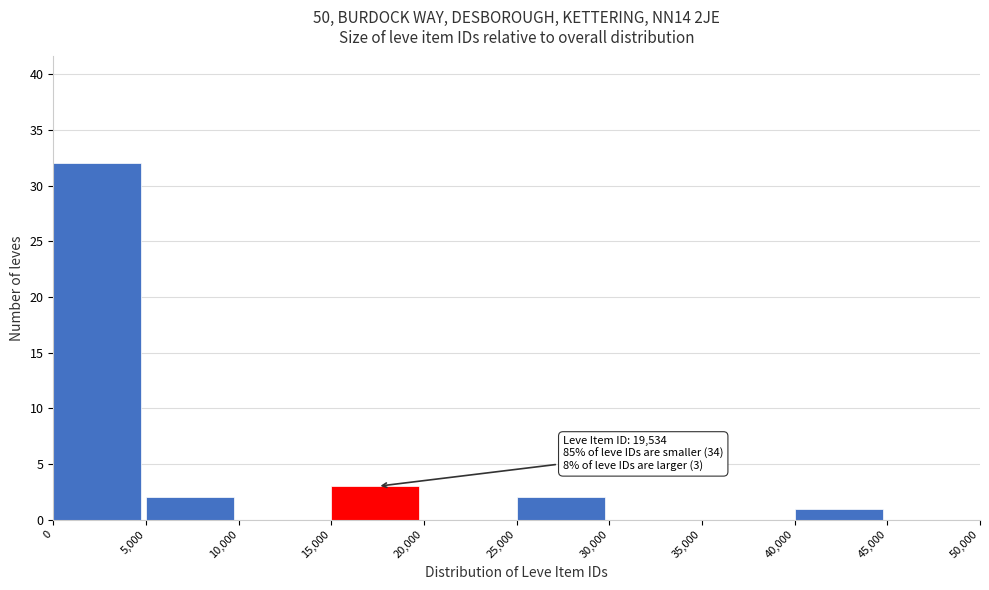

Over which range of the x-axis is the bar tallest?

0 to 5,000